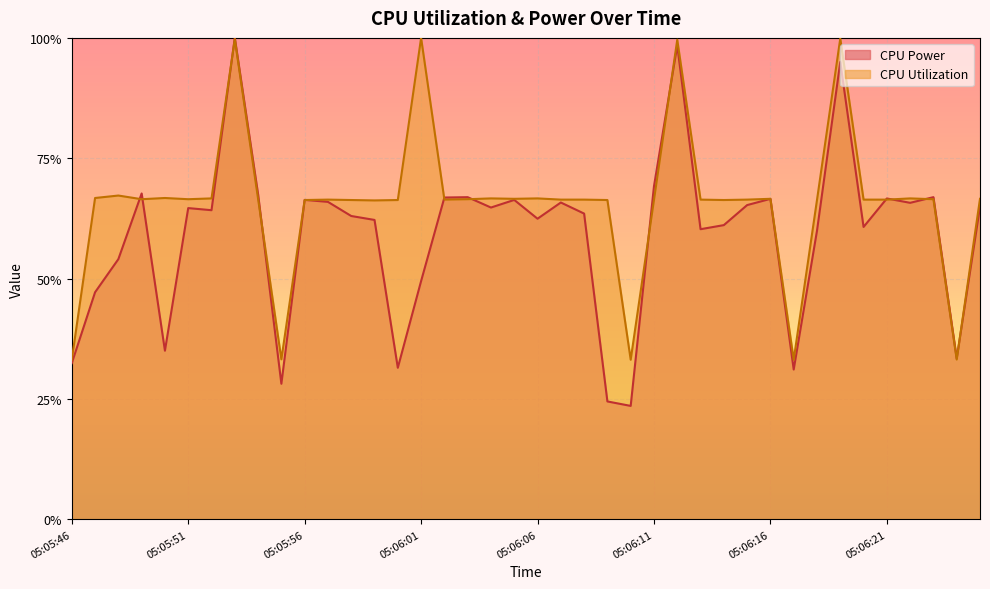

True or false: CPU Power has more than 0 points higher than both neighbors.

True